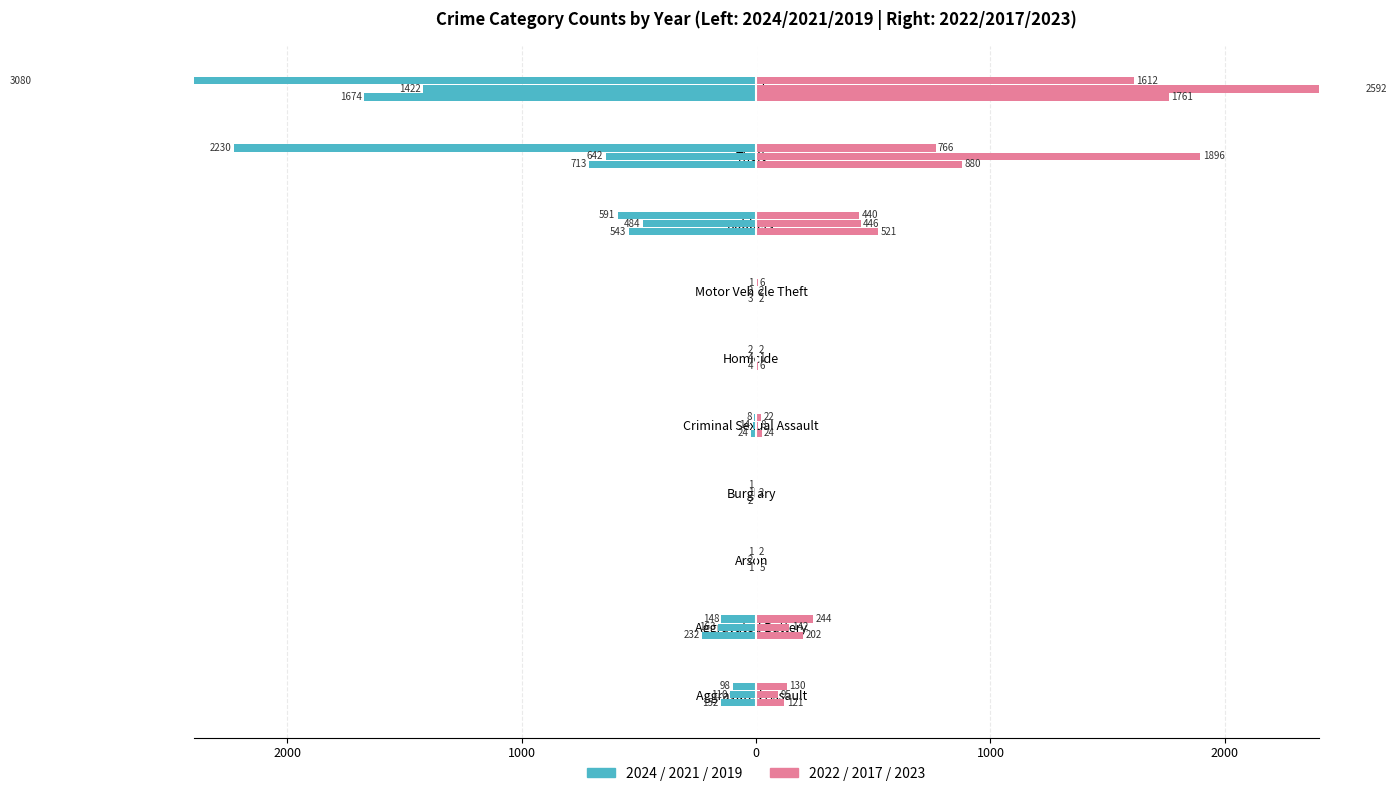

How many bars are there in each group?

6